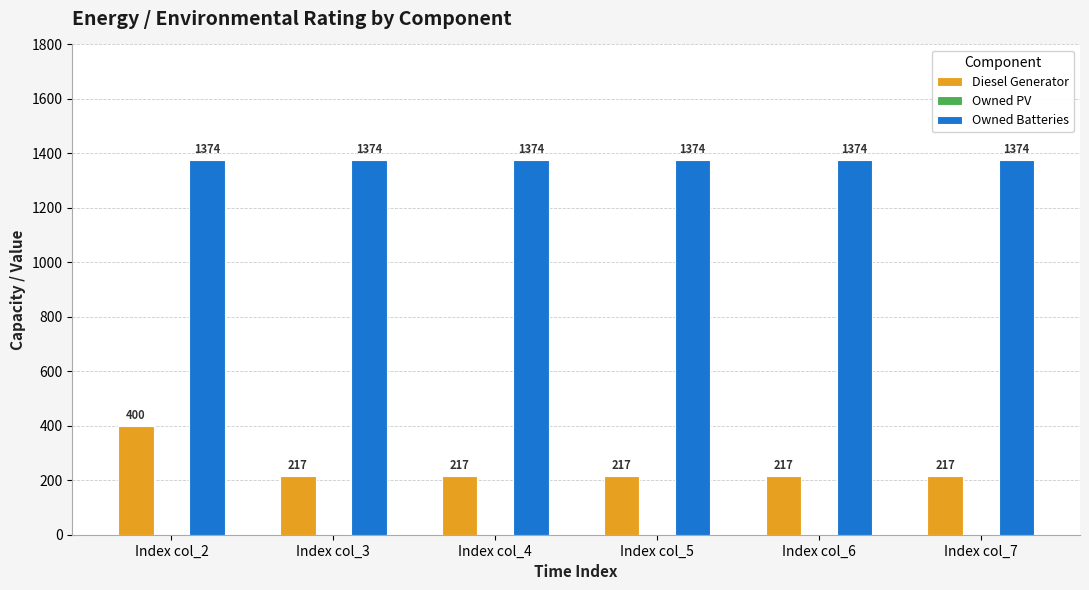

What is the total value across all series at Index col_3?

1591